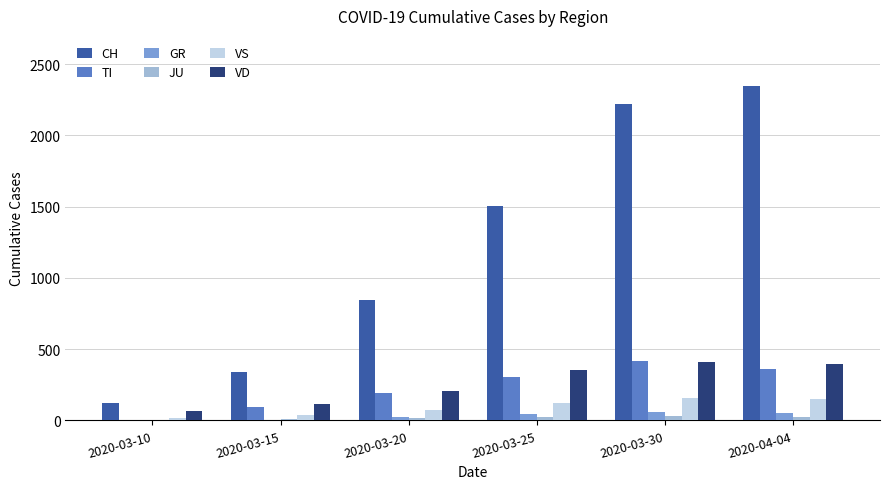

Count the GR values in the range 0 to 52.

5